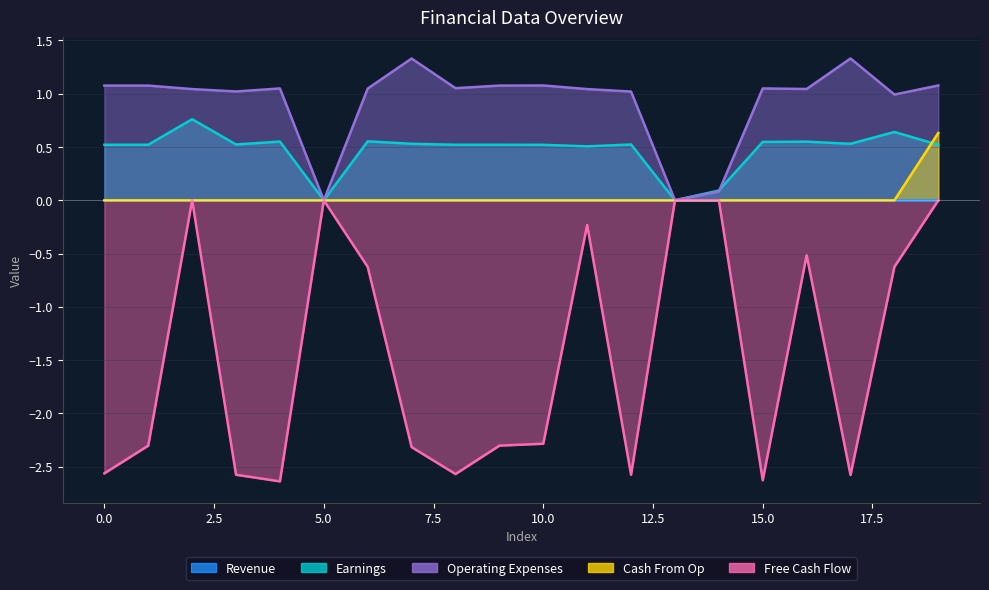

What is the difference between the highest and lowest values at 1?

3.4